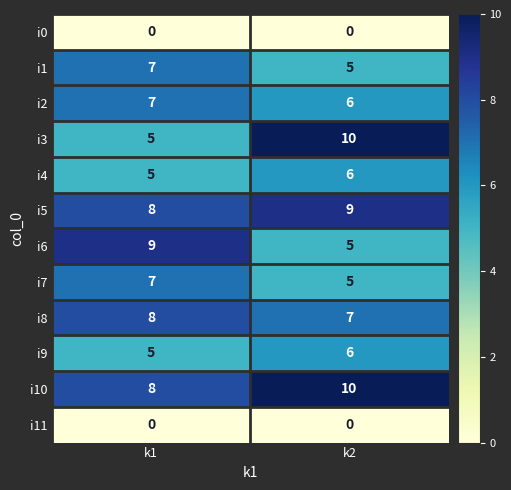

What is the total value across all series at k2?

69